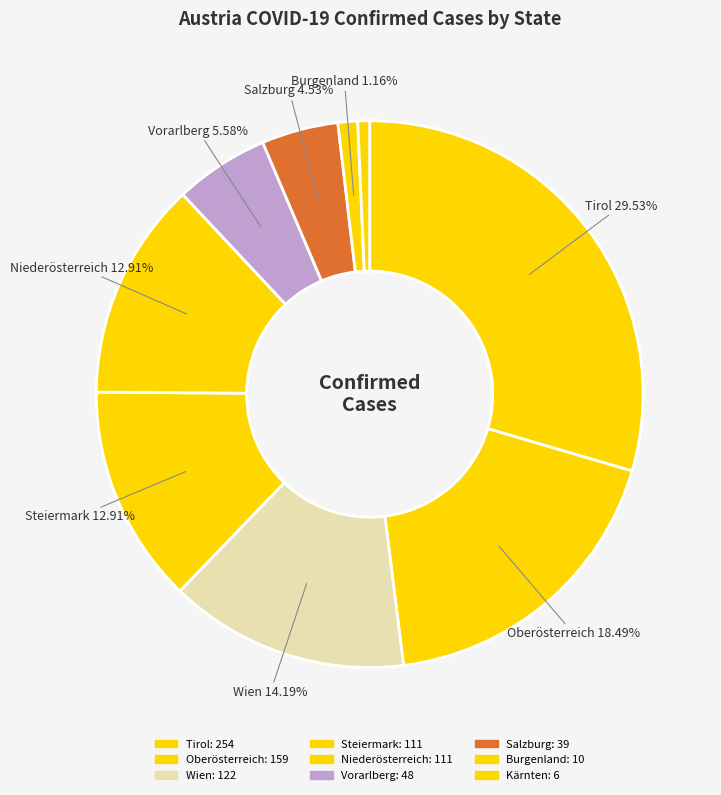

How much of the chart is everything except Kärnten?

99.3%